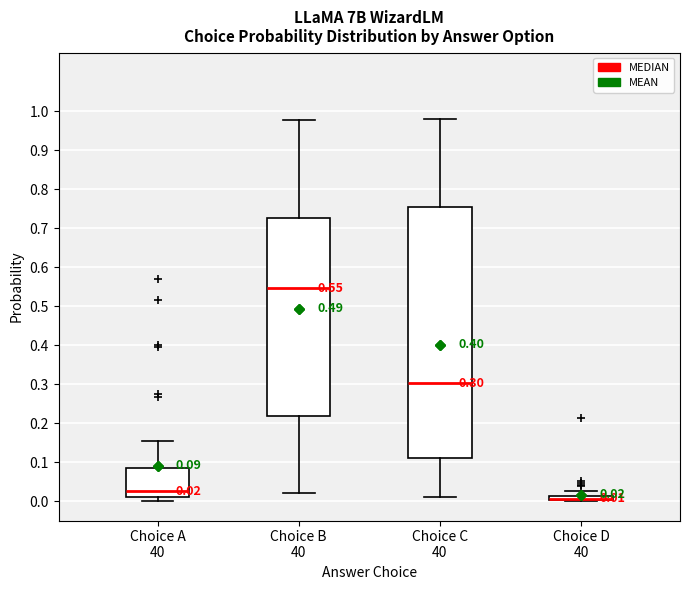

Comparing the boxes themselves (not the whiskers), which one is the tallest?

Choice C 40